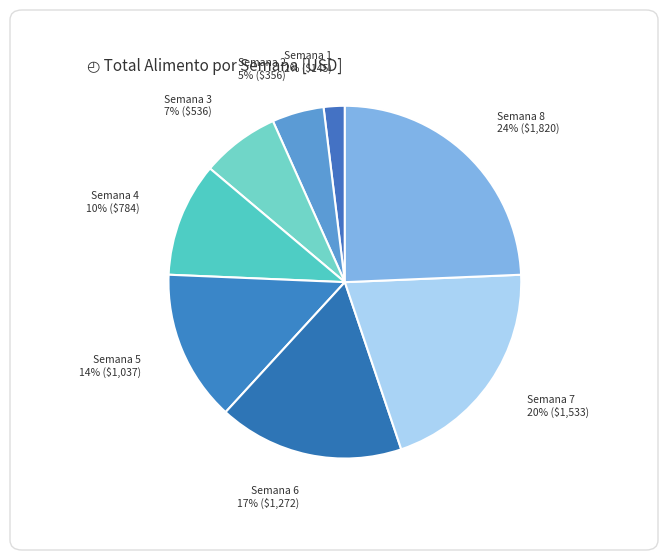

Does any single category account for the majority?

No